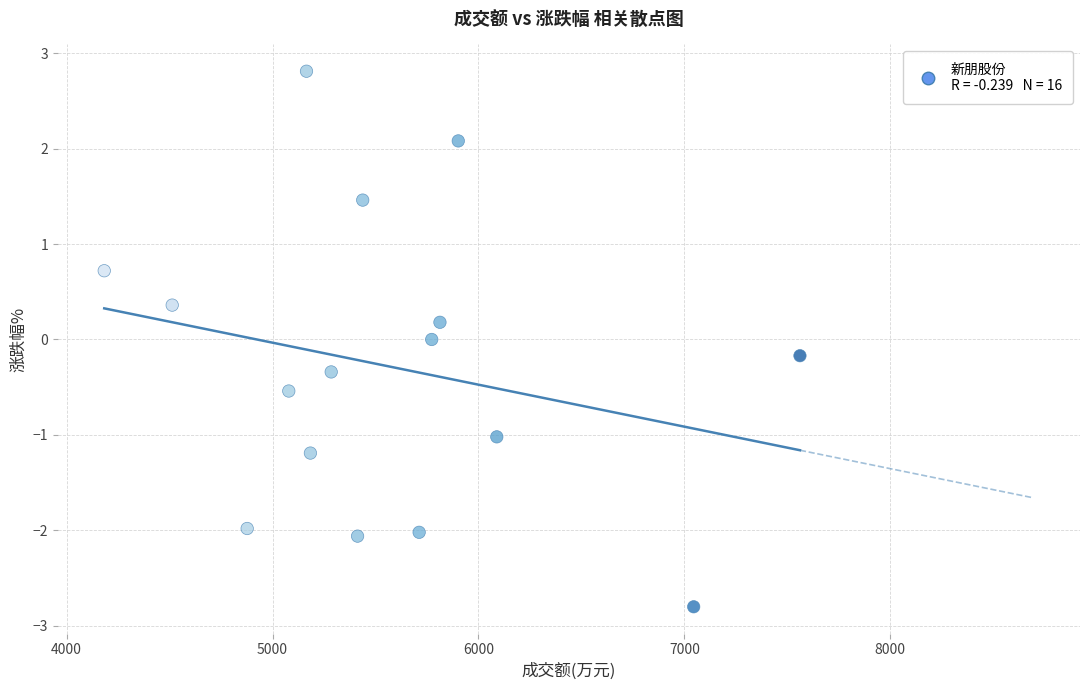

What is the range of Y values (max minus min)?

5.6